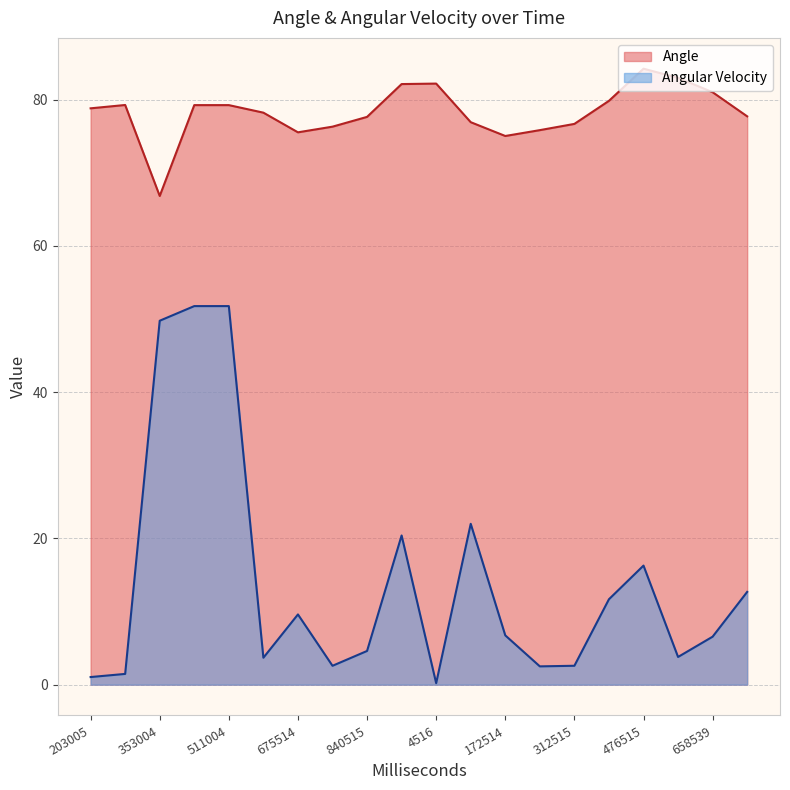

What value does the Angle series have at 552515?

83.0